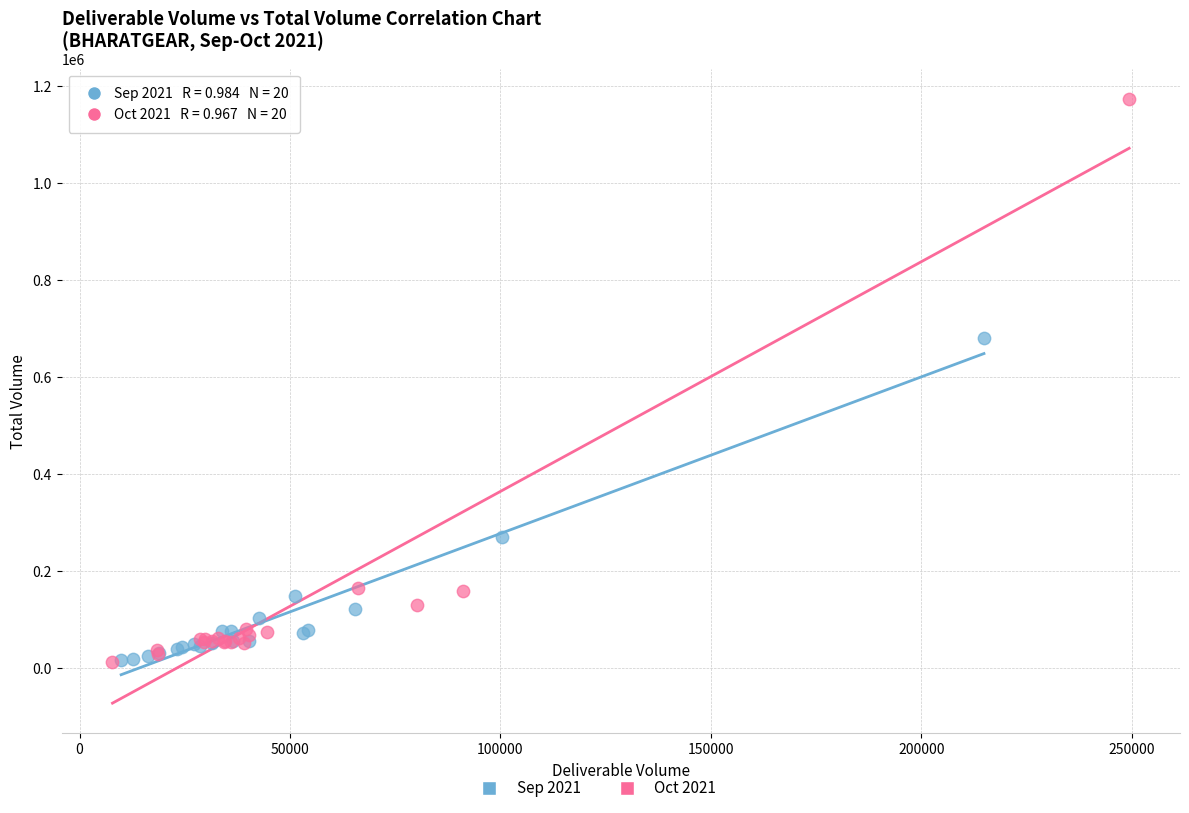

Which series has the largest Y range (max minus min)?

Oct 2021